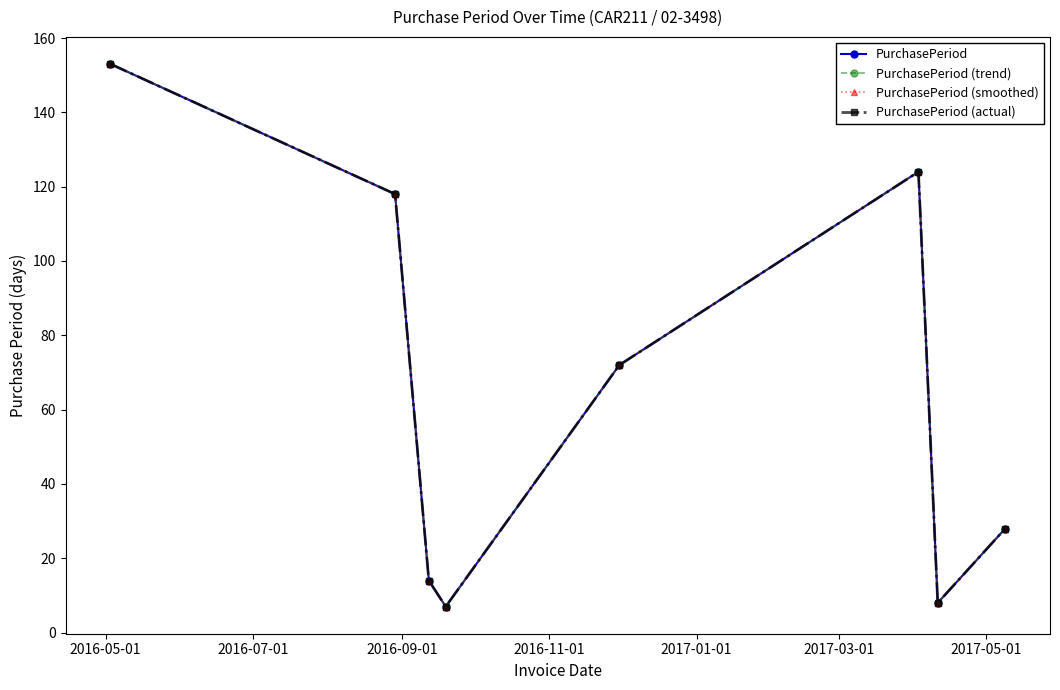

True or false: PurchasePeriod (trend) and PurchasePeriod (actual) intersect in this chart.

False